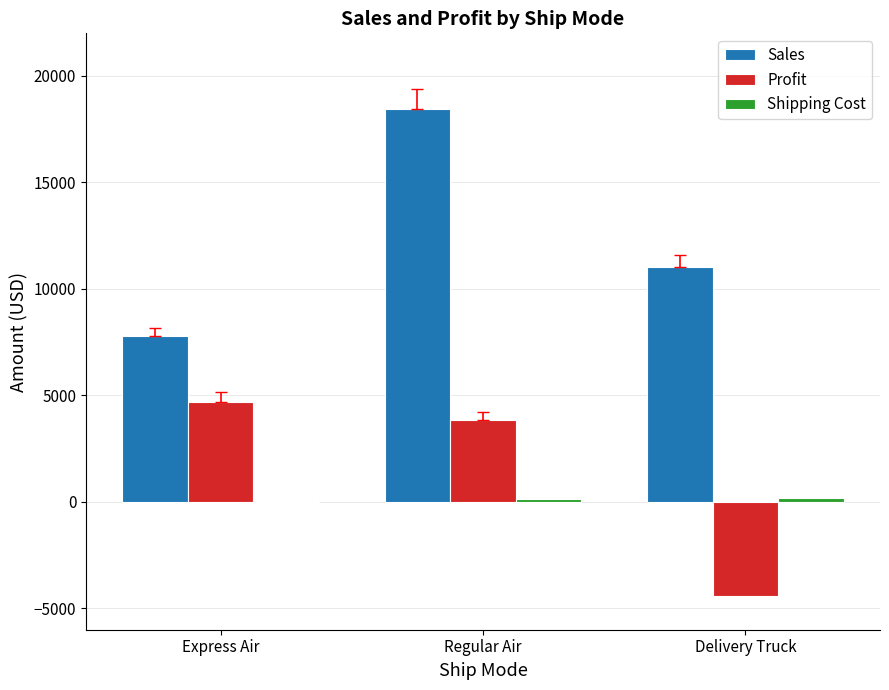

What is the greatest value displayed?

18445.2